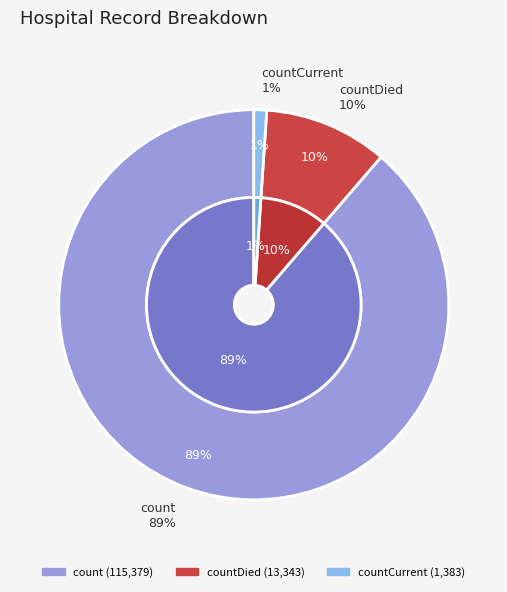

Is it true that count is 89% of the pie?

True